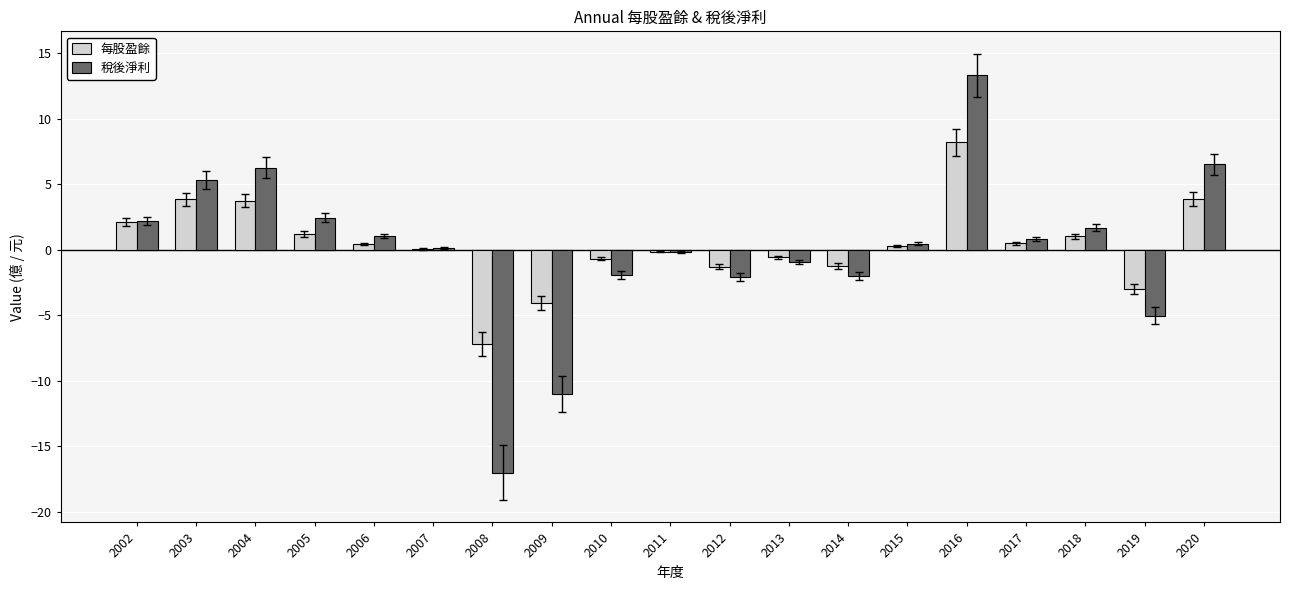

What is the approximate value of 稅後淨利 at 2003?

5.3